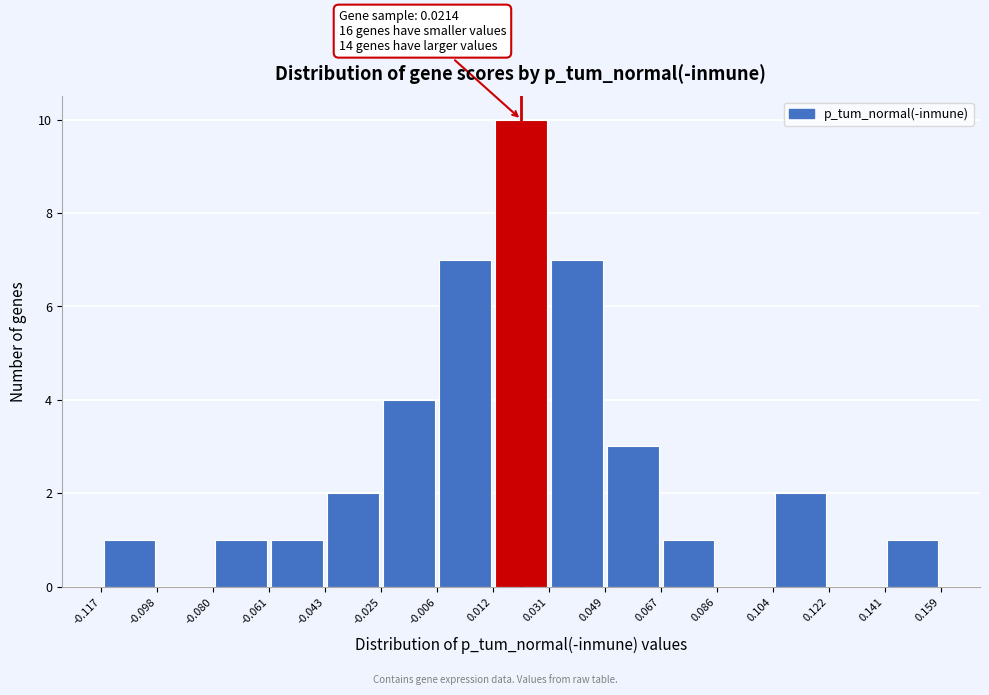

Over which range of the x-axis is the bar tallest?

0.012 to 0.031